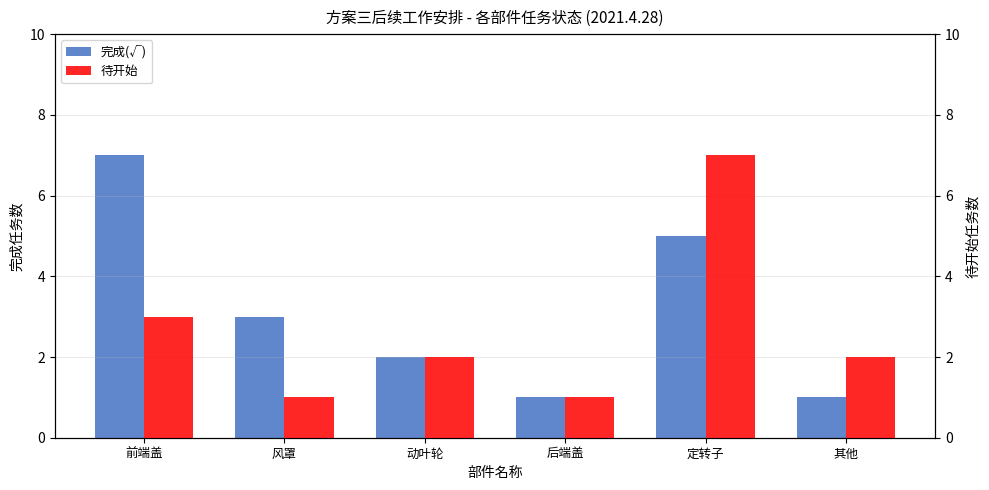

Is the value of 完成(√) at 前端盖 greater than the value of 待开始 at 定转子?

No